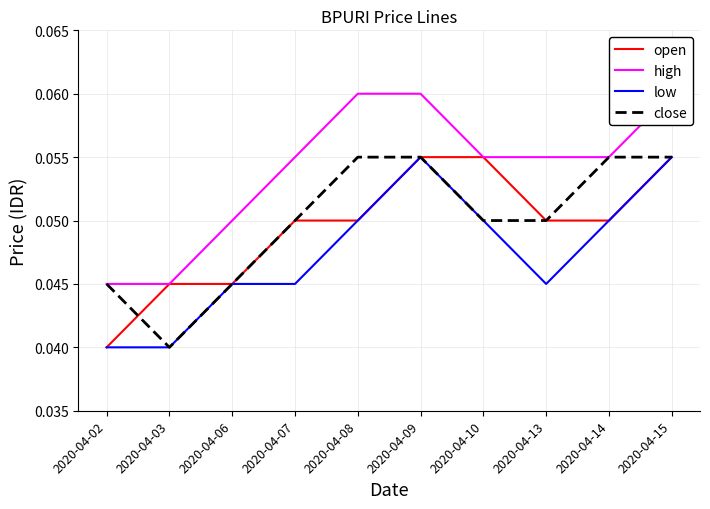

Reading left to right, what are all the values shown in this chart?

open: 2020-04-02=0.0	2020-04-03=0.0	2020-04-06=0.0	2020-04-07=0.1	2020-04-08=0.1	2020-04-09=0.1	2020-04-10=0.1	2020-04-13=0.1	2020-04-14=0.1	2020-04-15=0.1
high: 2020-04-02=0.0	2020-04-03=0.0	2020-04-06=0.1	2020-04-07=0.1	2020-04-08=0.1	2020-04-09=0.1	2020-04-10=0.1	2020-04-13=0.1	2020-04-14=0.1	2020-04-15=0.1
low: 2020-04-02=0.0	2020-04-03=0.0	2020-04-06=0.0	2020-04-07=0.0	2020-04-08=0.1	2020-04-09=0.1	2020-04-10=0.1	2020-04-13=0.0	2020-04-14=0.1	2020-04-15=0.1
close: 2020-04-02=0.0	2020-04-03=0.0	2020-04-06=0.0	2020-04-07=0.1	2020-04-08=0.1	2020-04-09=0.1	2020-04-10=0.1	2020-04-13=0.1	2020-04-14=0.1	2020-04-15=0.1